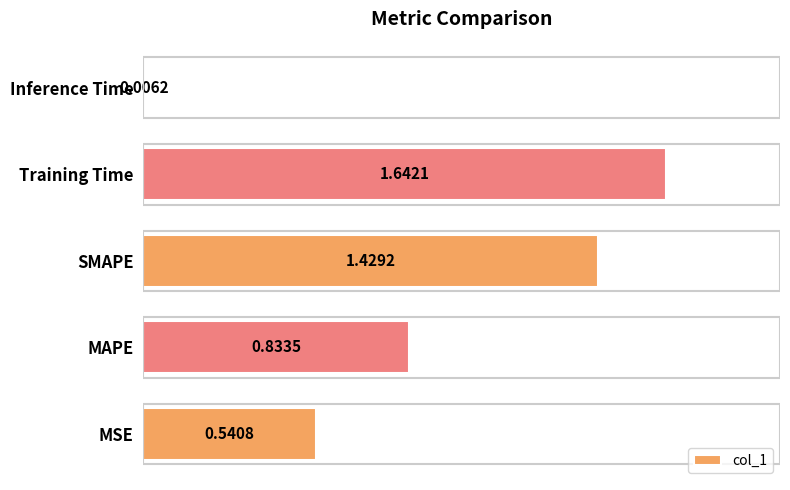

List the labels in order of value, smallest first.

Inference Time, MSE, MAPE, SMAPE, Training Time